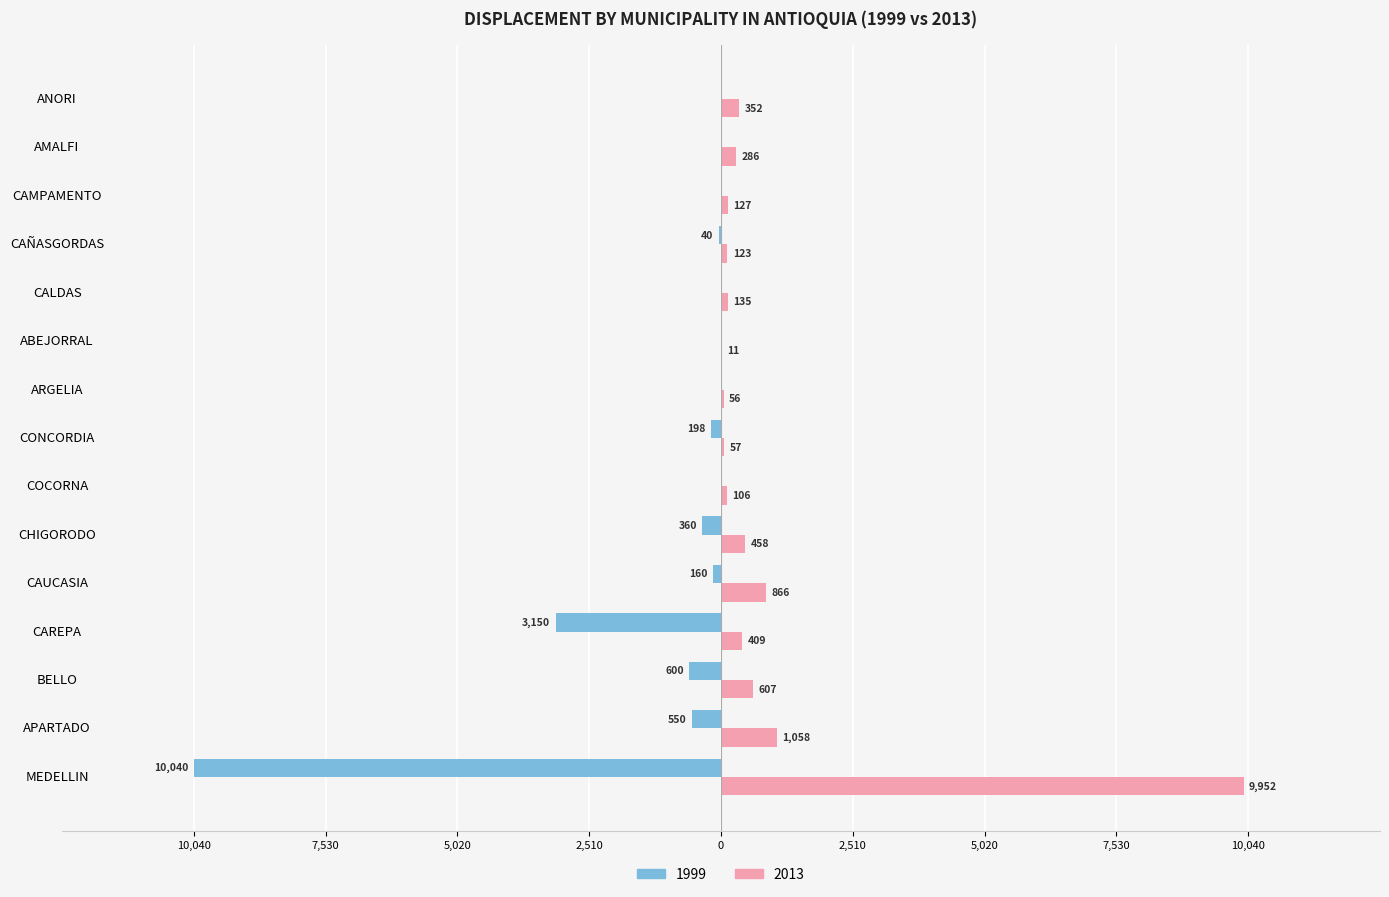

At which label does 2013 reach its peak?

MEDELLIN